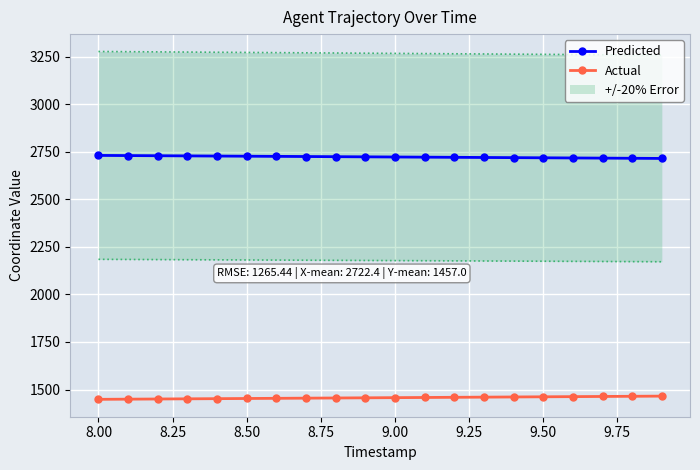

True or false: Predicted and Actual cross at least once.

False